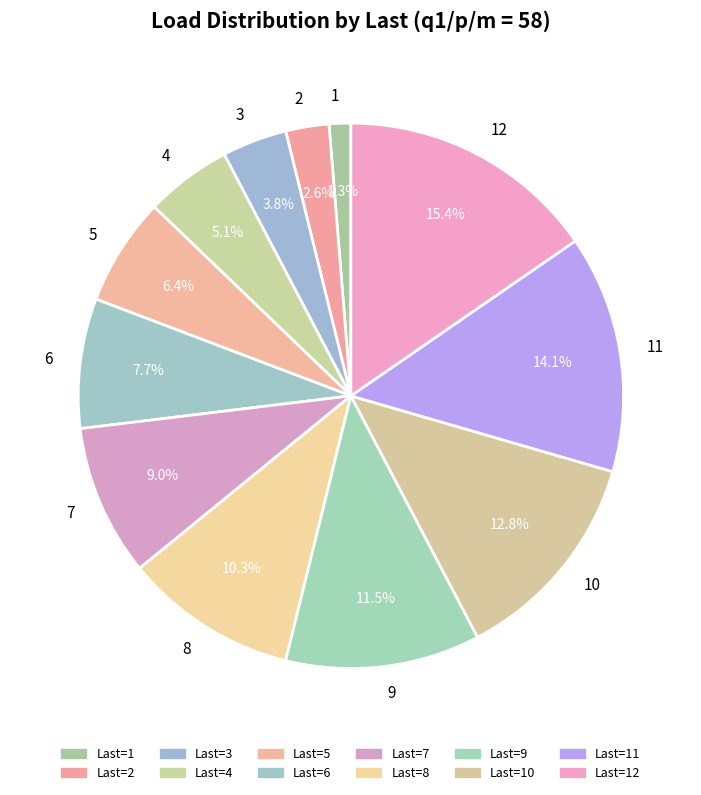

What percentage is the 7 slice, to the nearest percent?

9%